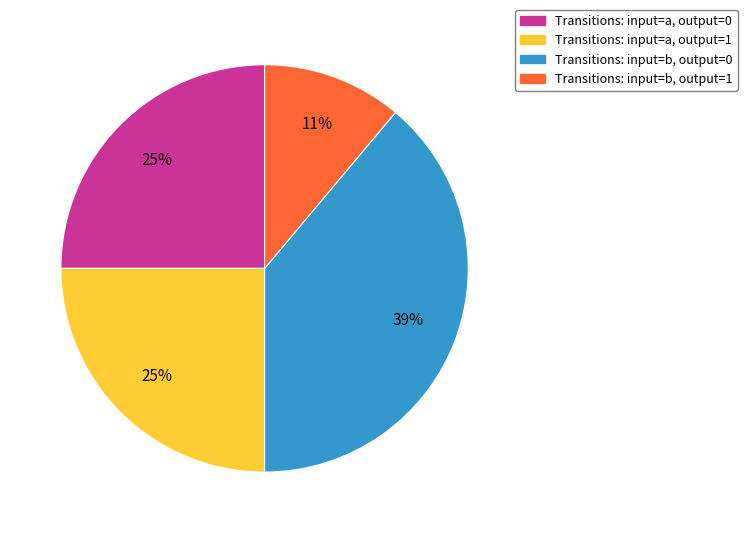

True or false: Transitions: input=b, output=1 accounts for 11% of the total.

True